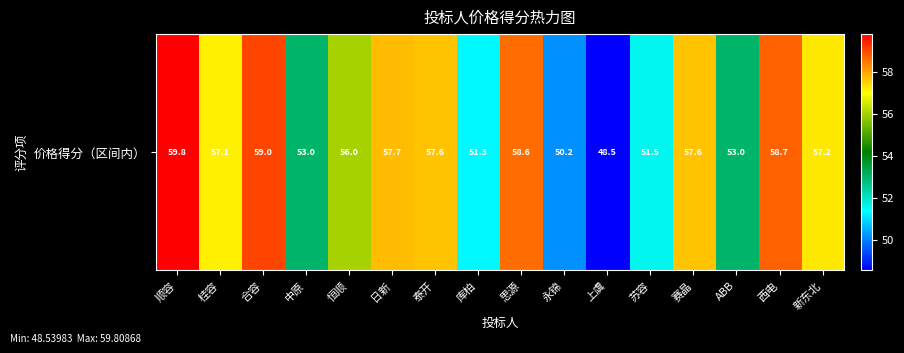

True or false: the data shows 56.0 at 恒顺.

True